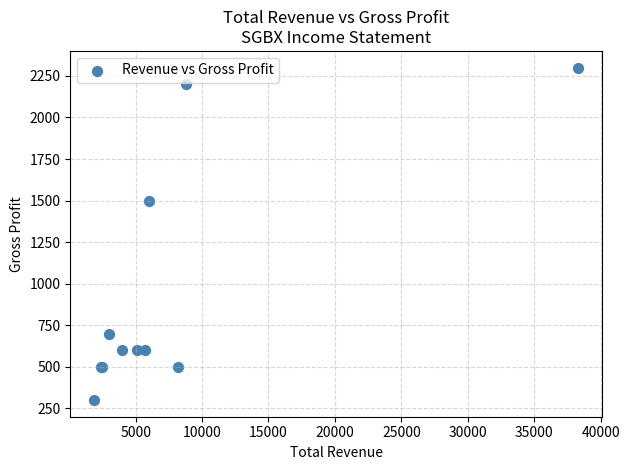

What Y value in the scatter plot is closest to 1300?

1500